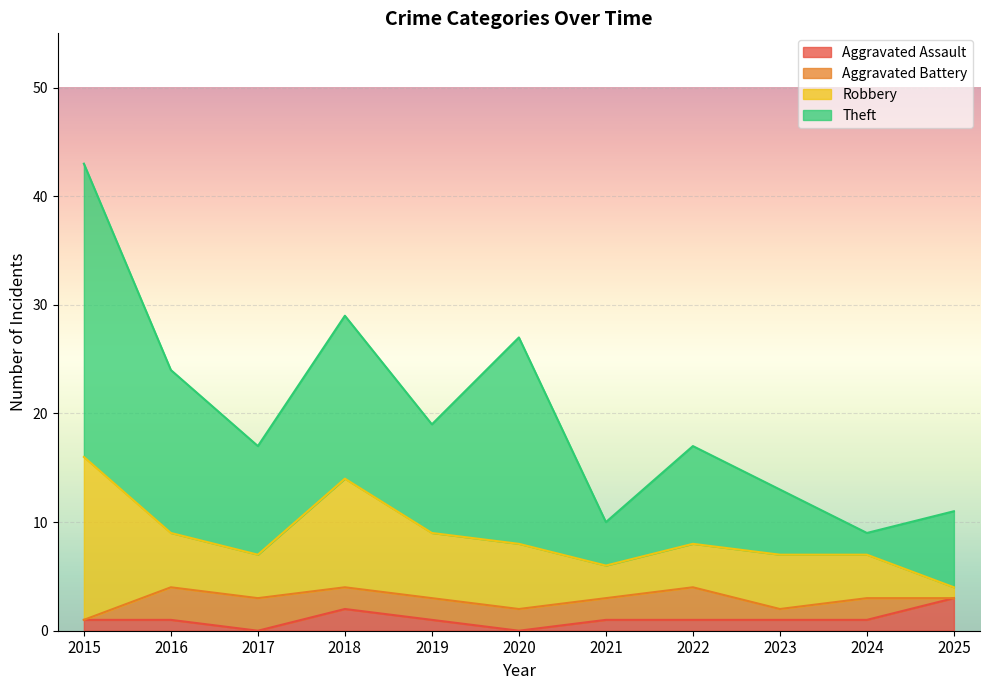

Reading left to right, transcribe all the data shown in this chart.

Aggravated Assault: 2015=1	2016=1	2017=0	2018=2	2019=1	2020=0	2021=1	2022=1	2023=1	2024=1	2025=3
Aggravated Battery: 2015=0	2016=3	2017=3	2018=2	2019=2	2020=2	2021=2	2022=3	2023=1	2024=2	2025=0
Robbery: 2015=15	2016=5	2017=4	2018=10	2019=6	2020=6	2021=3	2022=4	2023=5	2024=4	2025=1
Theft: 2015=27	2016=15	2017=10	2018=15	2019=10	2020=19	2021=4	2022=9	2023=6	2024=2	2025=7